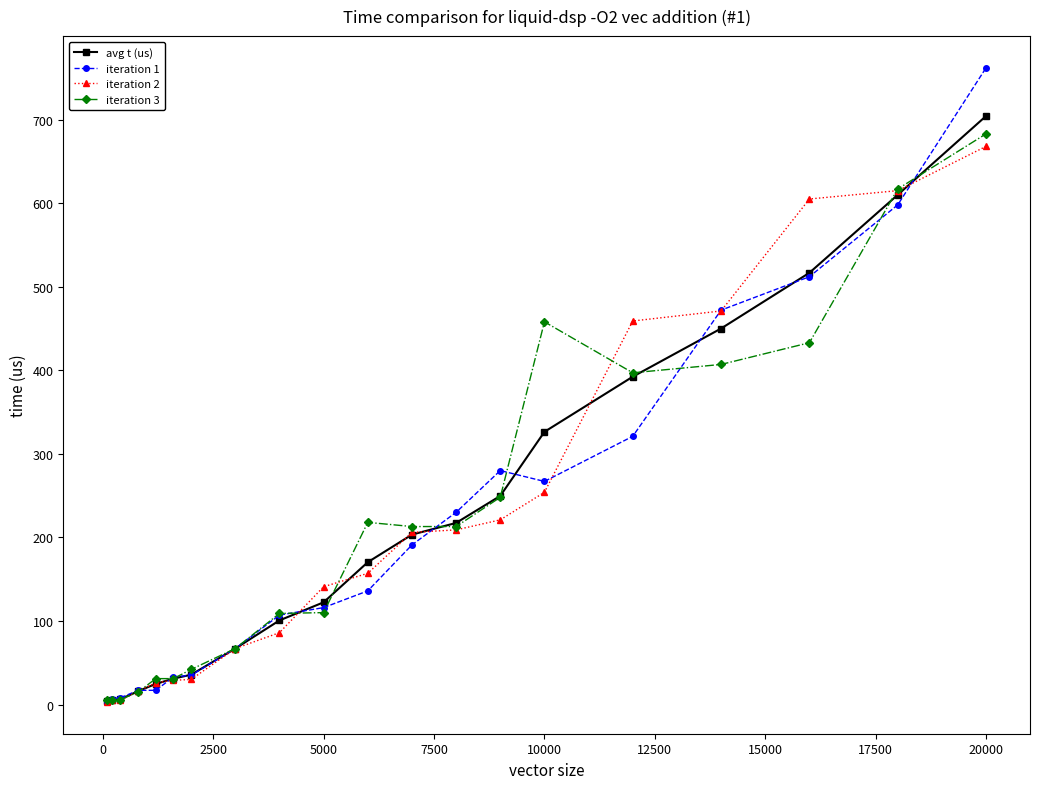

True or false: iteration 3 has more than 0 interior local peaks.

True